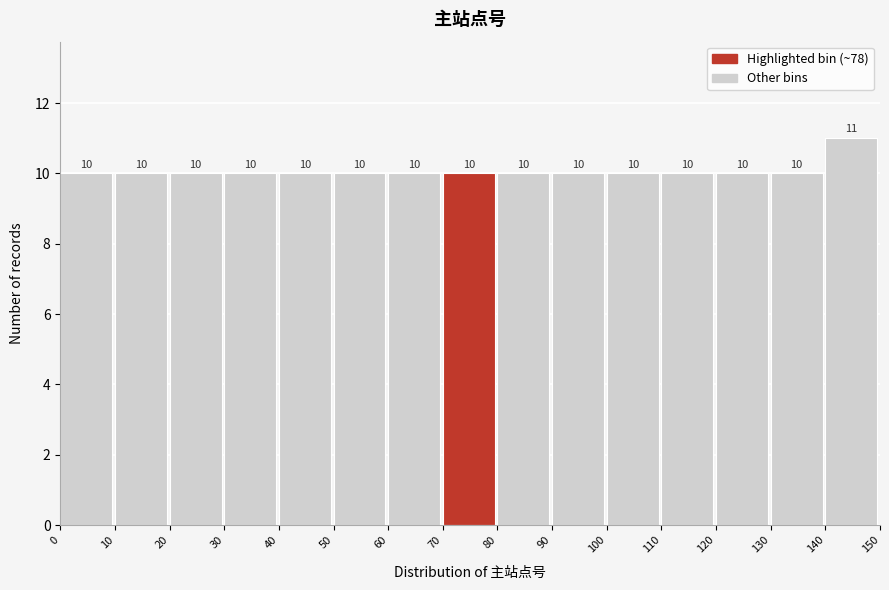

Reading left to right, transcribe this chart: for each bar, give the range it covers on the x-axis and its height.

0 to 10: 10
10 to 20: 10
20 to 30: 10
30 to 40: 10
40 to 50: 10
50 to 60: 10
60 to 70: 10
70 to 80: 10
80 to 90: 10
90 to 100: 10
100 to 110: 10
110 to 120: 10
120 to 130: 10
130 to 140: 10
140 to 150: 11